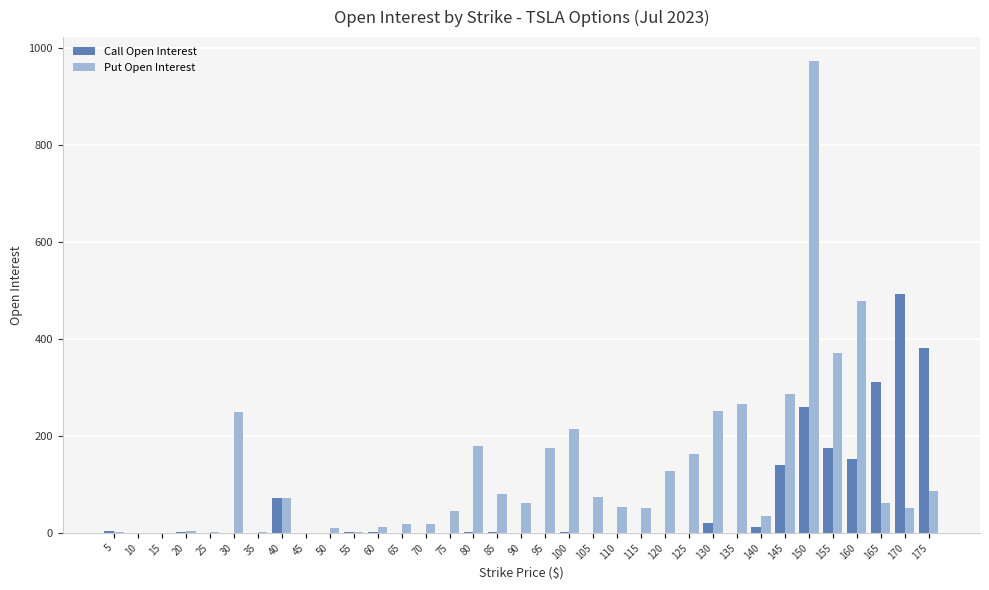

Is it true that Call Open Interest equals 382 at 175?

True